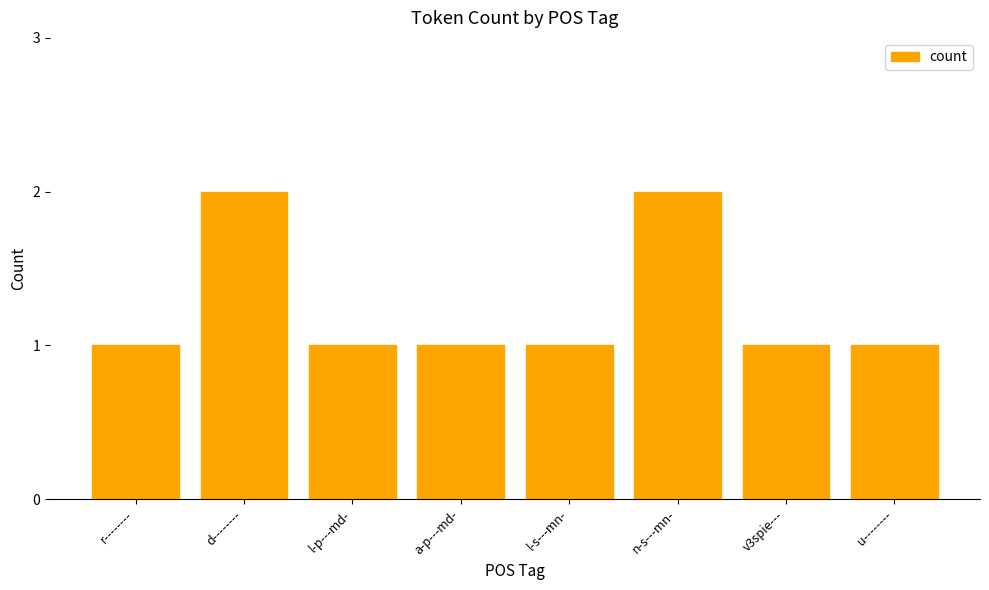

Is it true that the value at l-p---md- is 0?

False